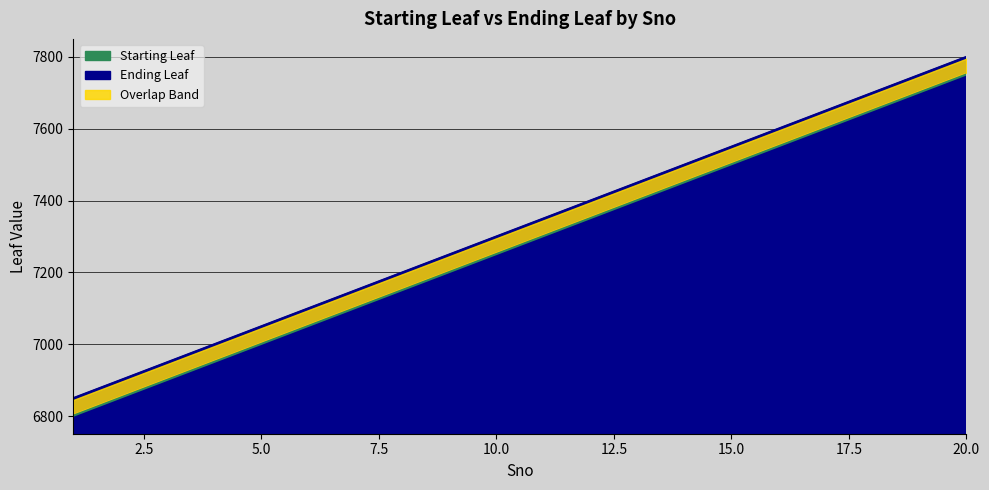

What is the sum of all Ending Leaf values?

146500